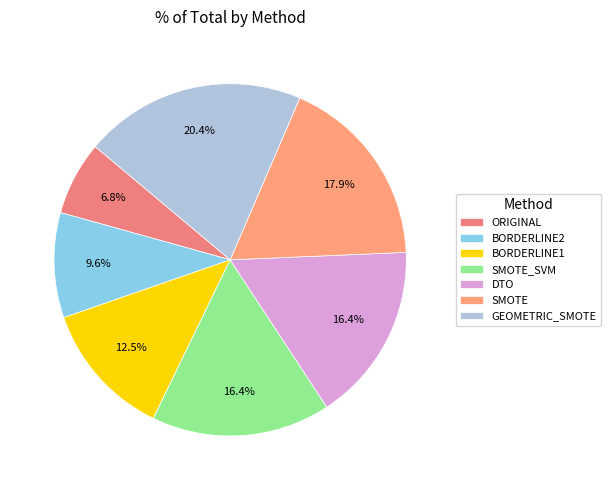

Is there a majority slice in this chart?

No